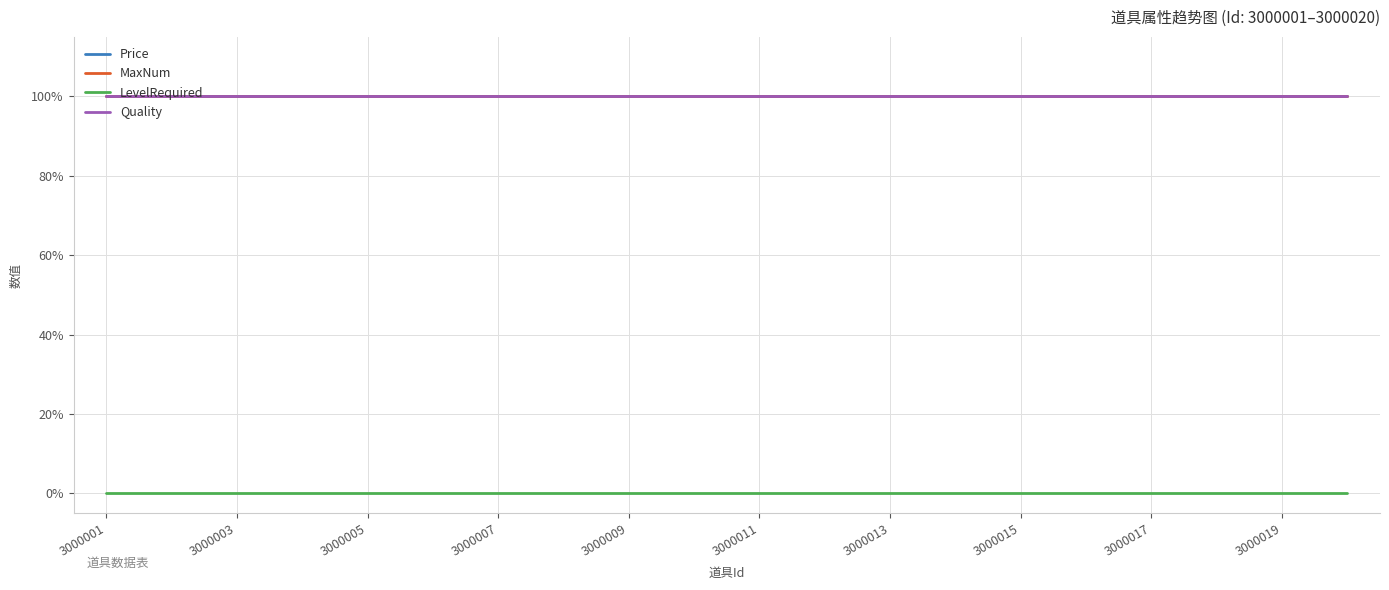

Does the chart have visible grid lines?

Yes